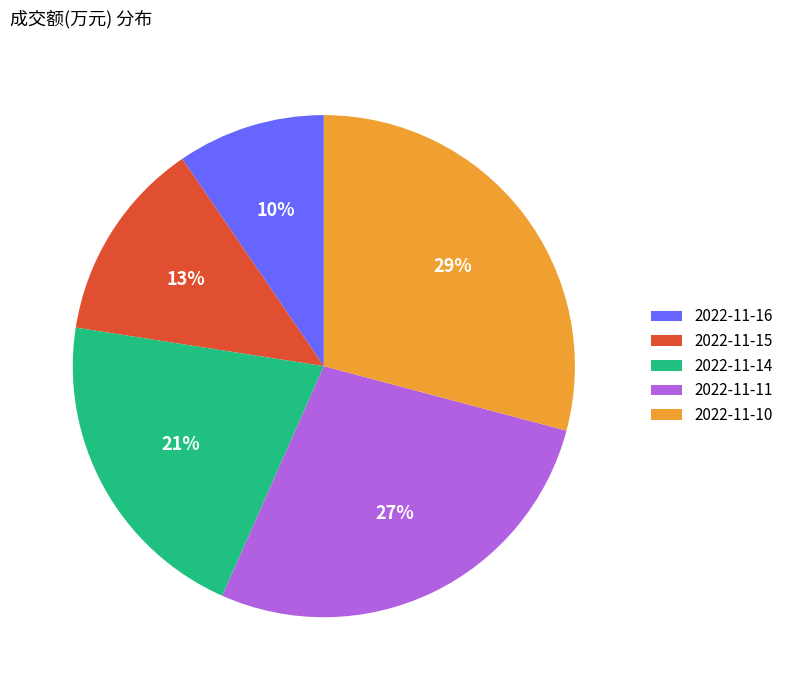

Combined, do 2022-11-11 and 2022-11-10 account for over 50%?

Yes